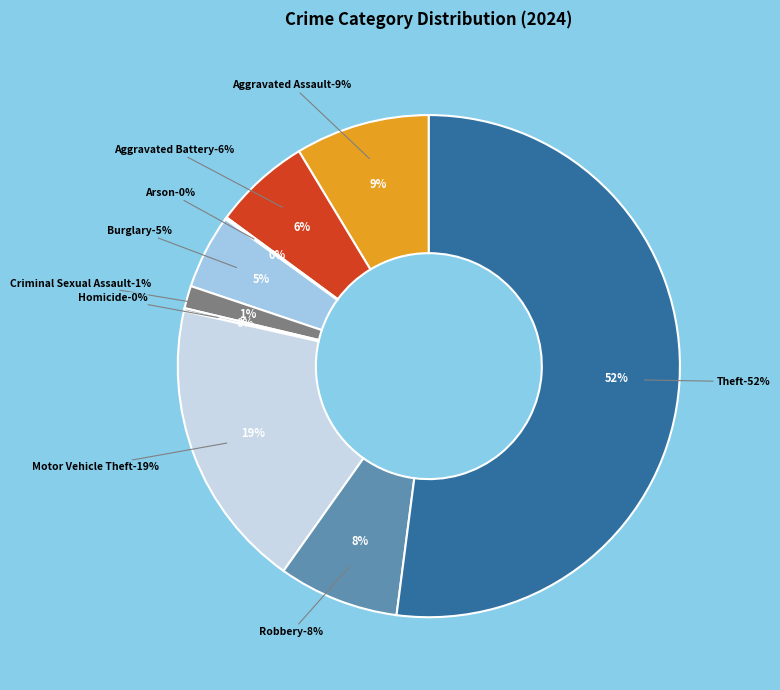

True or false: Aggravated Battery accounts for 6% of the total.

True